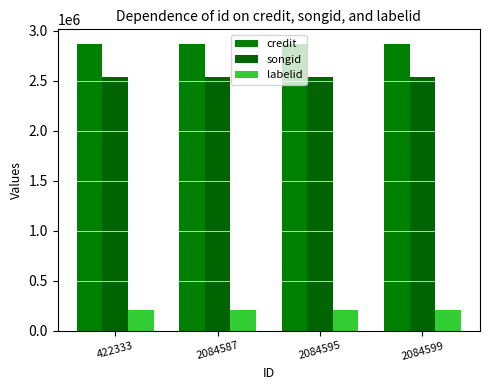

What is the value of the labelid bar at the 4th from the left?

207583